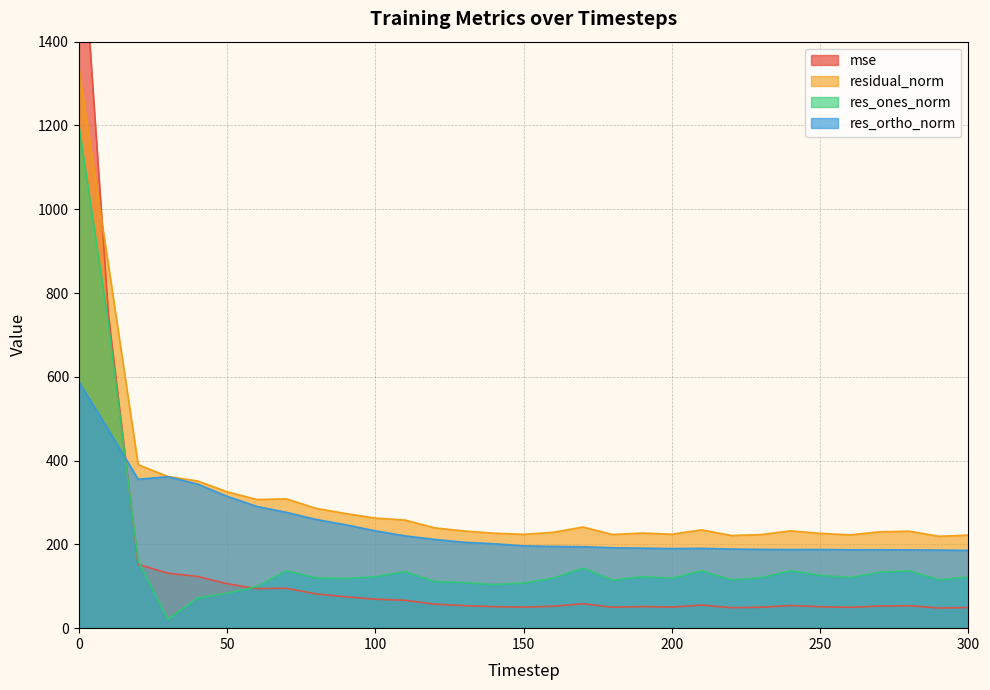

What is the difference between the maximum and minimum values in the res_ones_norm series?

1178.6